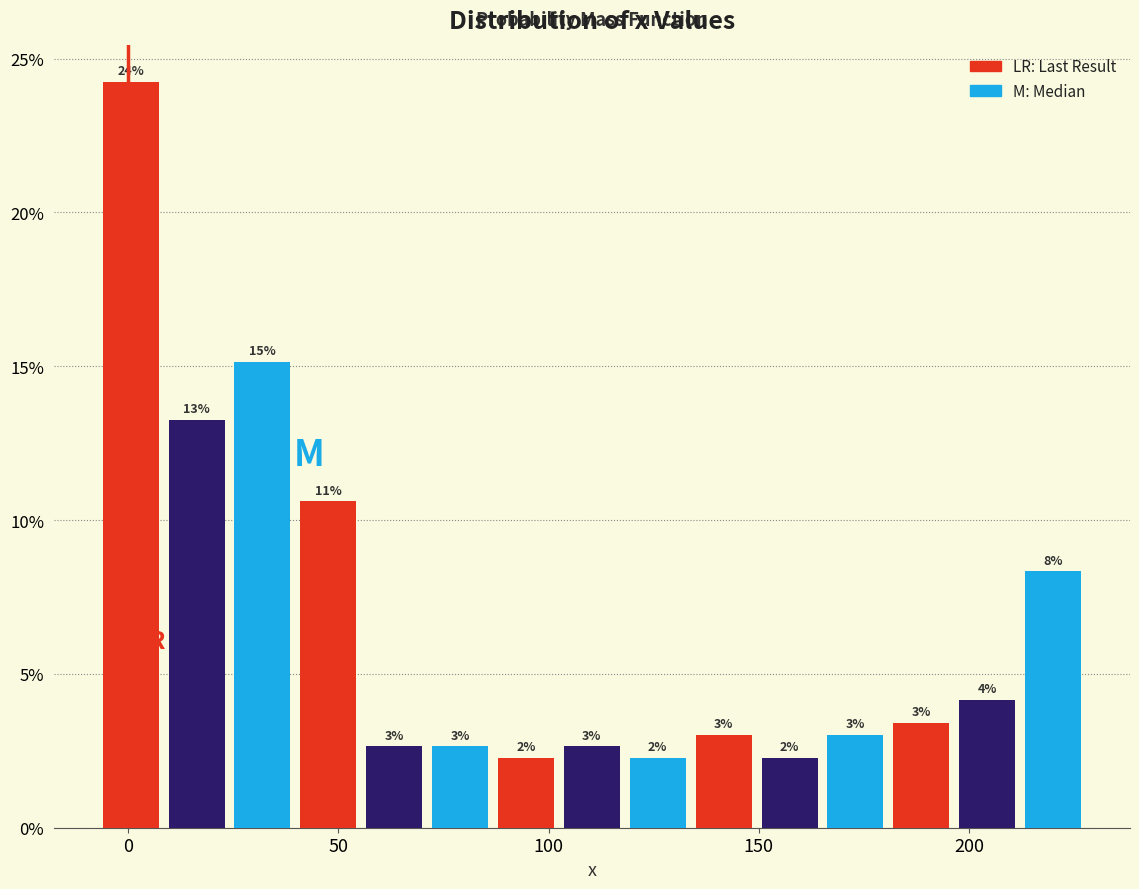

Read against the x-axis, roughly where is the centre of the tallest bar?

0